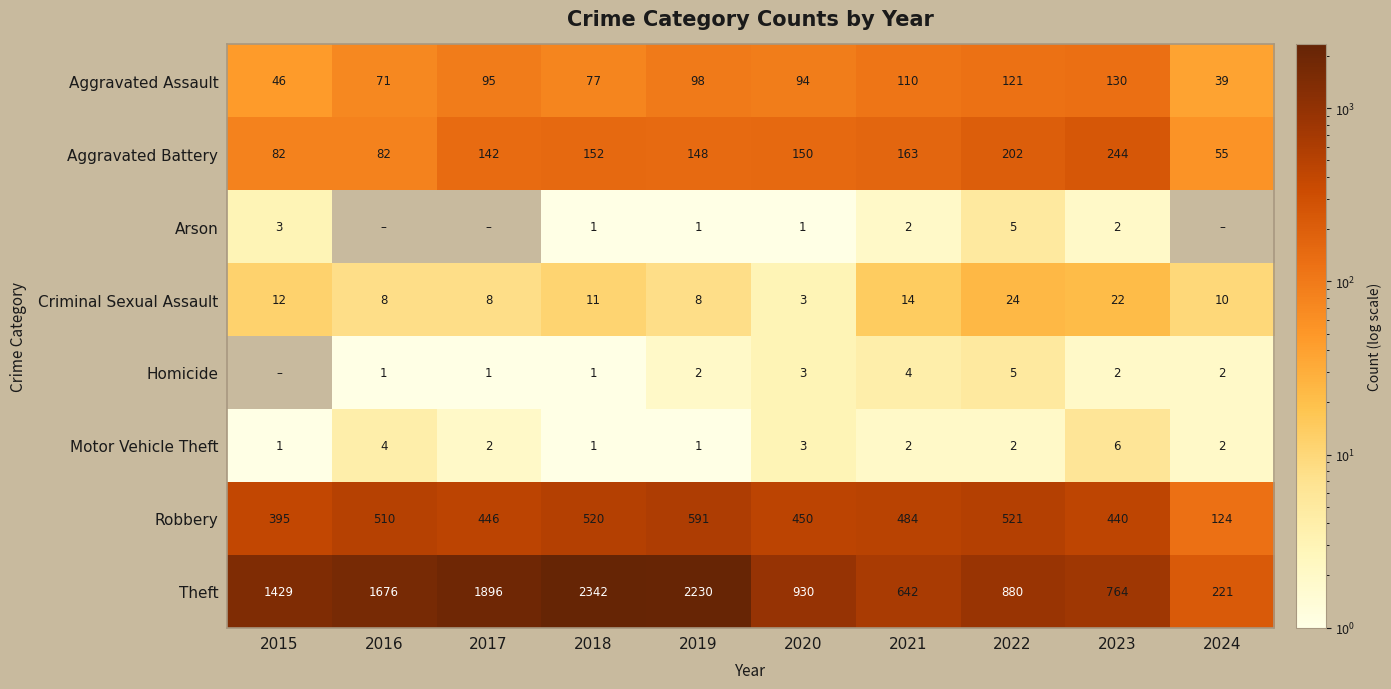

What is the average value of the Criminal Sexual Assault series?

12